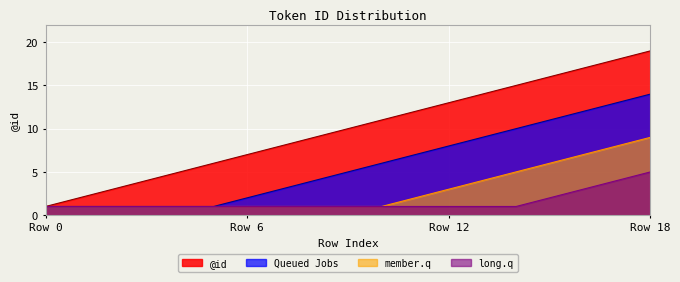

At which label is the value closest to 10?

9